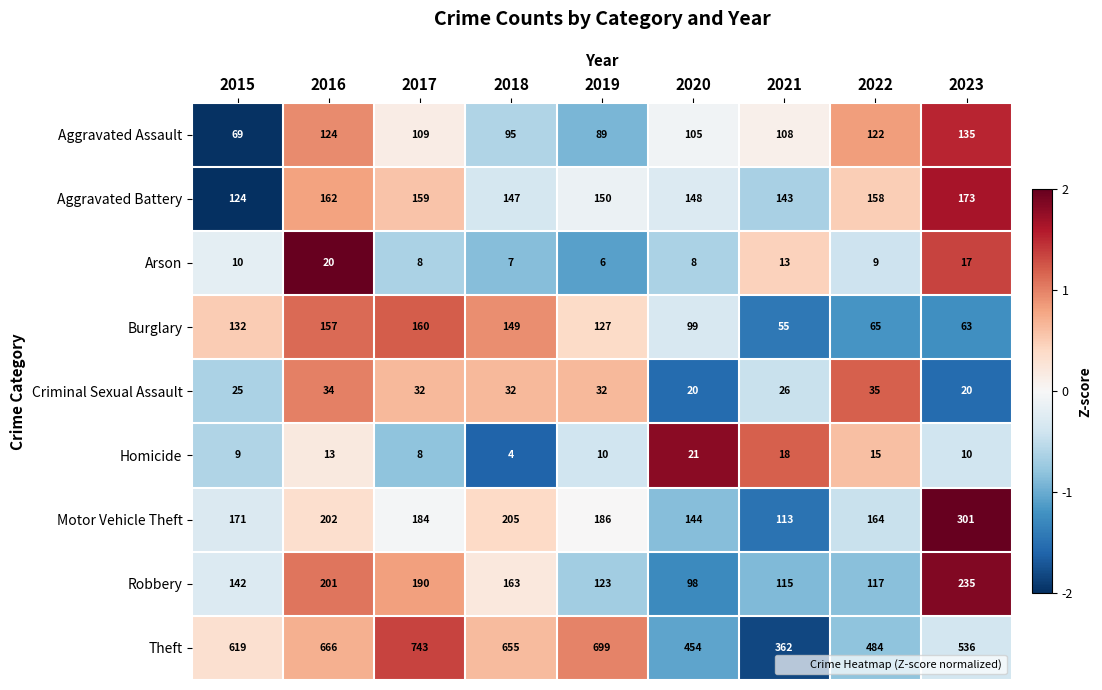

Rank the series by their maximum value, from highest to lowest.

Theft, Motor Vehicle Theft, Robbery, Aggravated Battery, Burglary, Aggravated Assault, Criminal Sexual Assault, Homicide, Arson